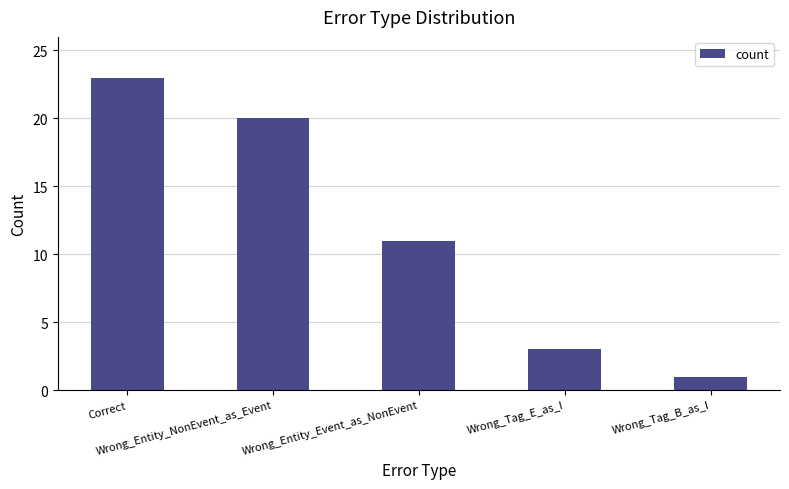

What position from the right is Wrong_Entity_Event_as_NonEvent?

3